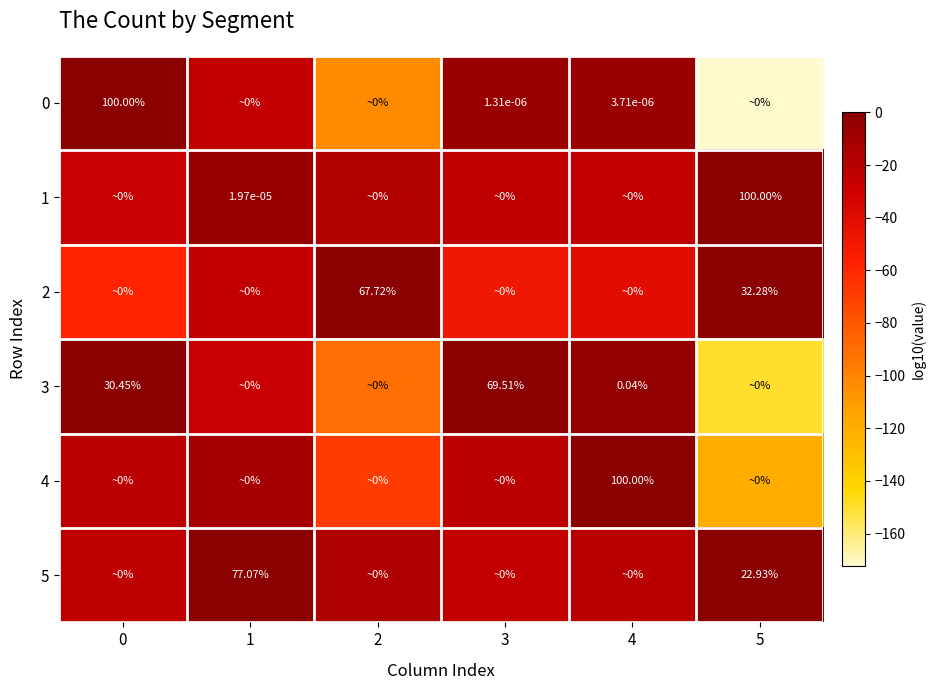

Which has a higher value, 3 or 5?

3